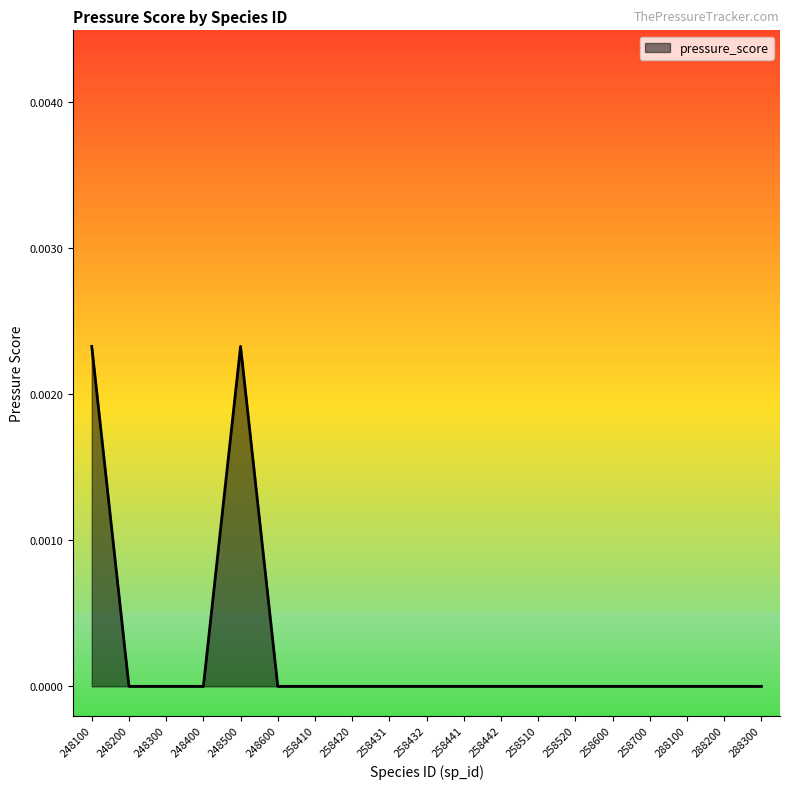

Is it true that the value at 258600 is 0.0?

True